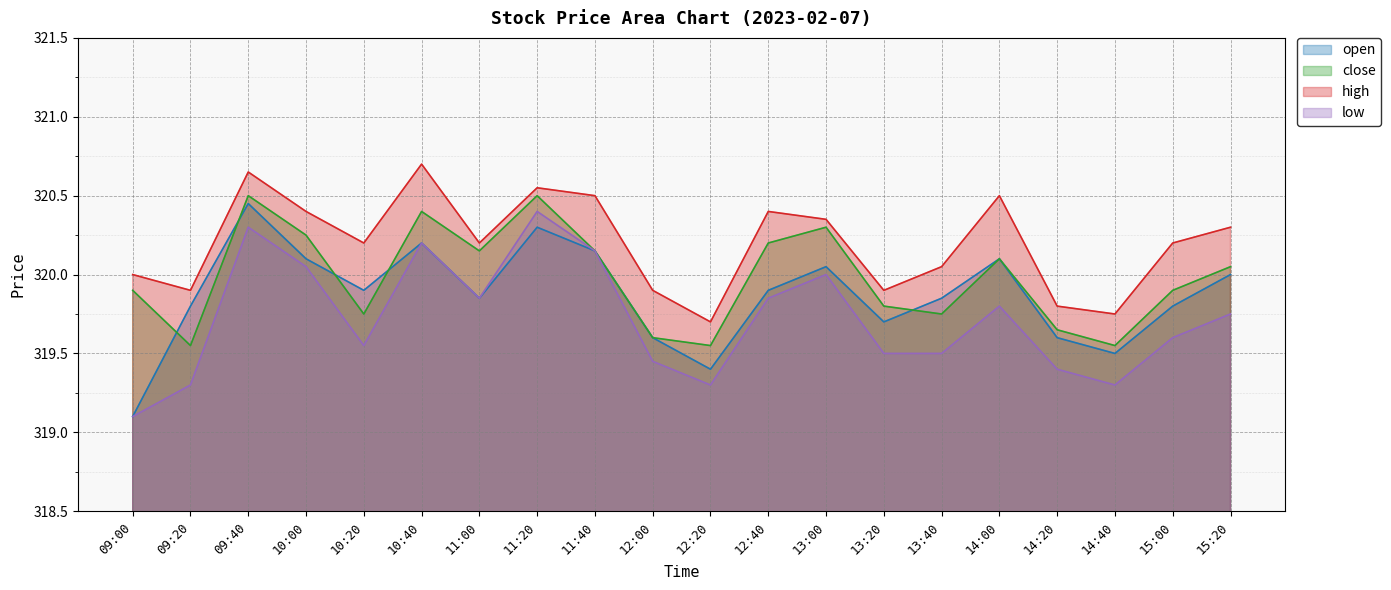

In high, how many points are lower than both neighbors (excluding endpoints)?

6